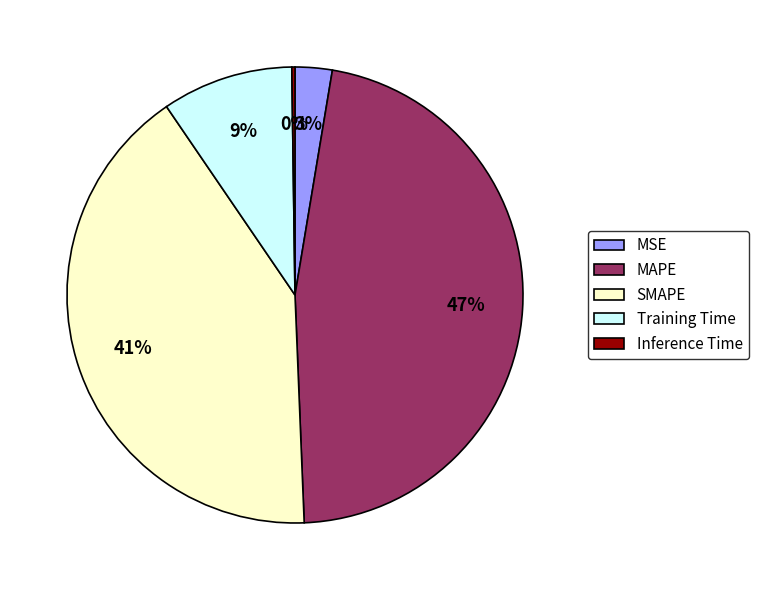

Which slice is the largest?

MAPE